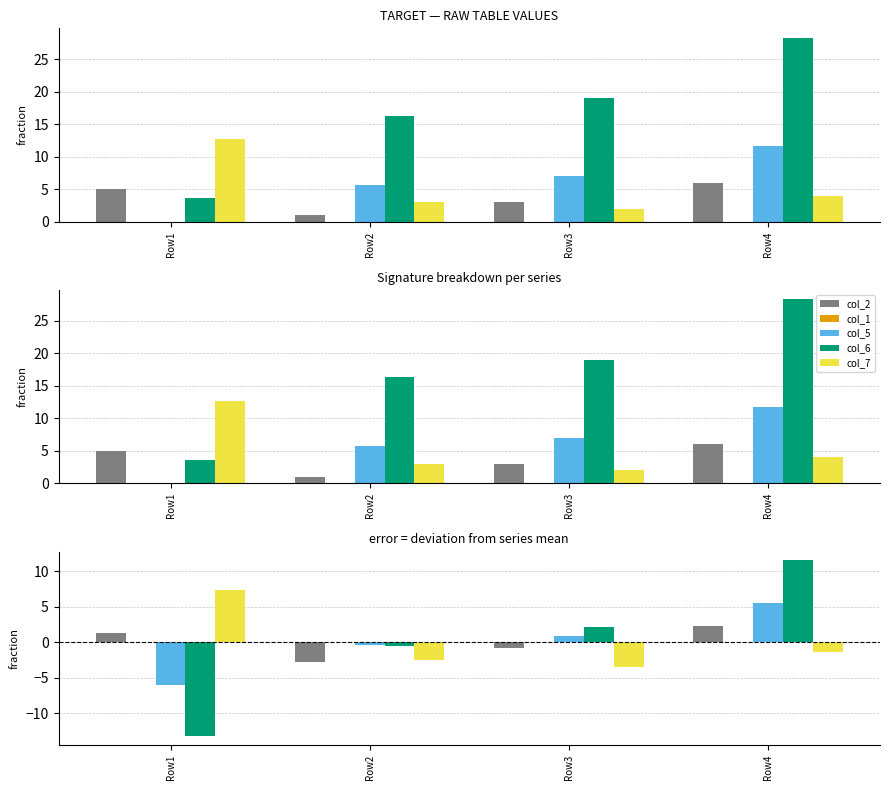

At which category is the sum across all series the highest?

Row4